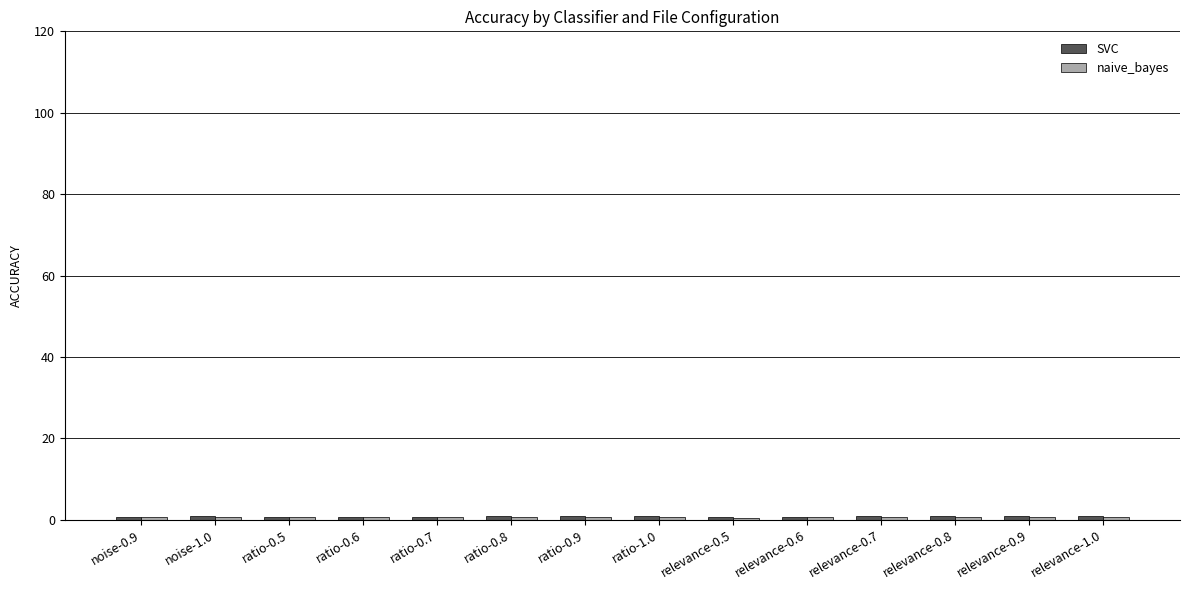

How many series are shown in this chart?

2